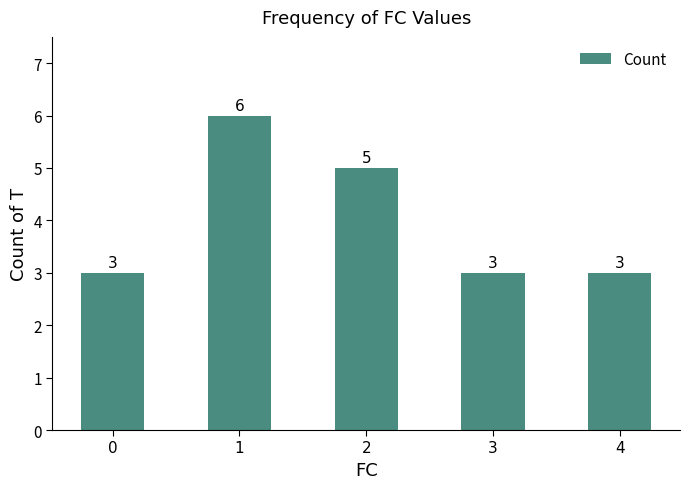

Reading left to right, what are all the values shown in this chart?

0=3	1=6	2=5	3=3	4=3